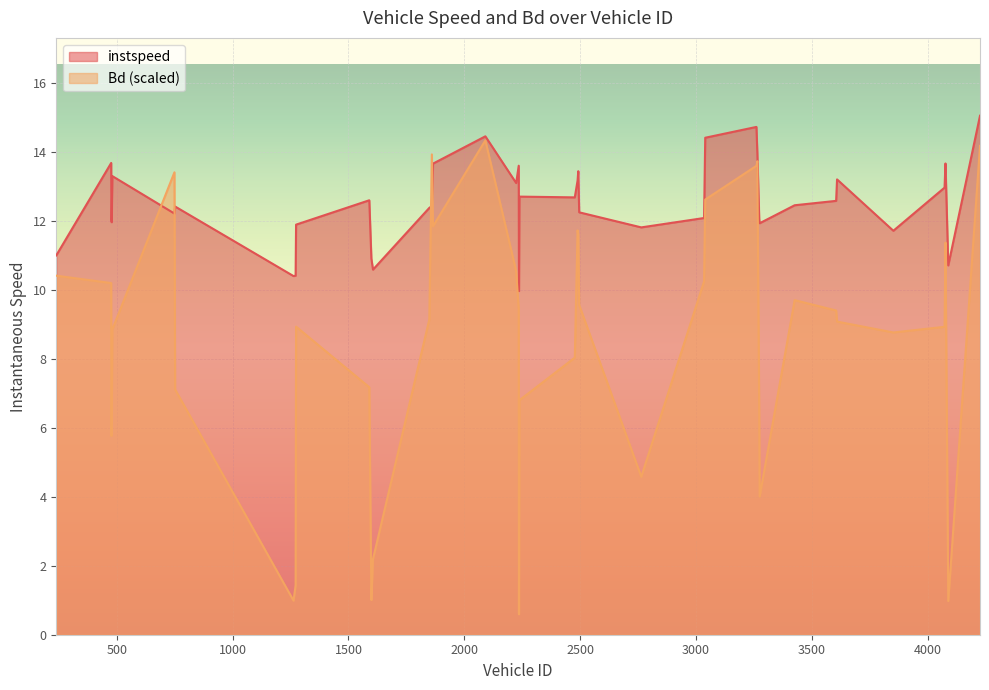

Reading right to left, transcribe all the data shown in this chart.

instspeed: 15.0	10.7	13.7	13.0	11.7	13.2	12.6	12.5	11.9	12.1	13.9	14.7	14.4	12.1	11.8	12.2	13.4	13.2	12.7	12.7	10.0	13.6	13.1	14.5	13.7	12.4	12.4	10.6	10.9	12.6	11.9	10.4	10.4	12.4	12.2	13.3	12.0	12.0	13.7	11.0
Bd: 14.2	1.0	11.4	8.9	8.8	9.1	9.4	9.7	4.0	6.4	13.7	13.6	12.6	10.2	4.6	9.6	11.6	11.7	8.0	6.8	0.6	9.5	10.5	14.3	11.8	13.9	9.1	2.2	1.0	7.2	8.9	1.4	1.0	7.1	13.4	8.9	5.9	5.8	10.2	10.4